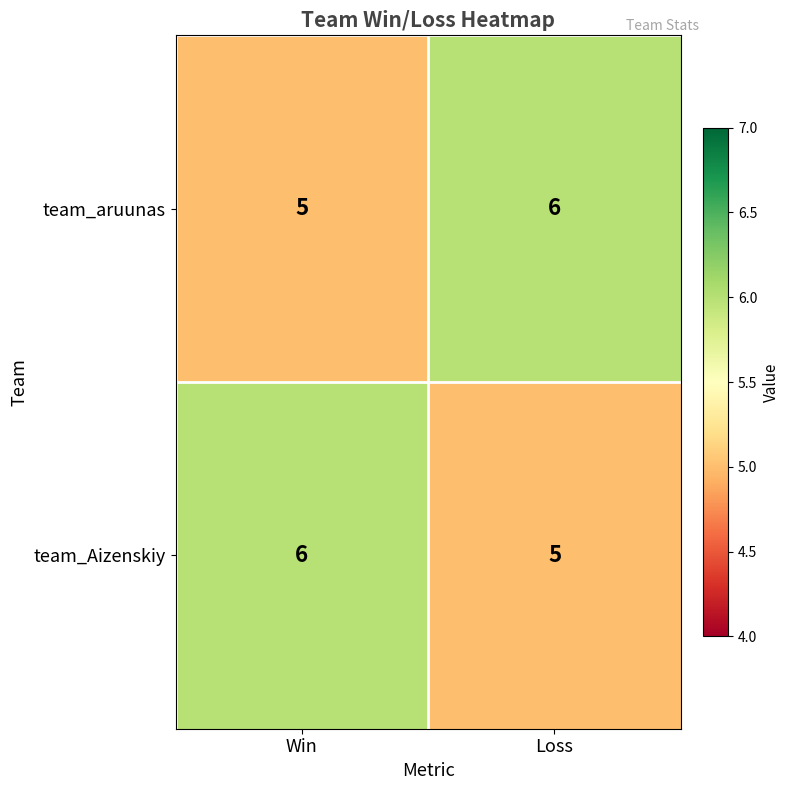

What is the maximum value shown in the chart?

6